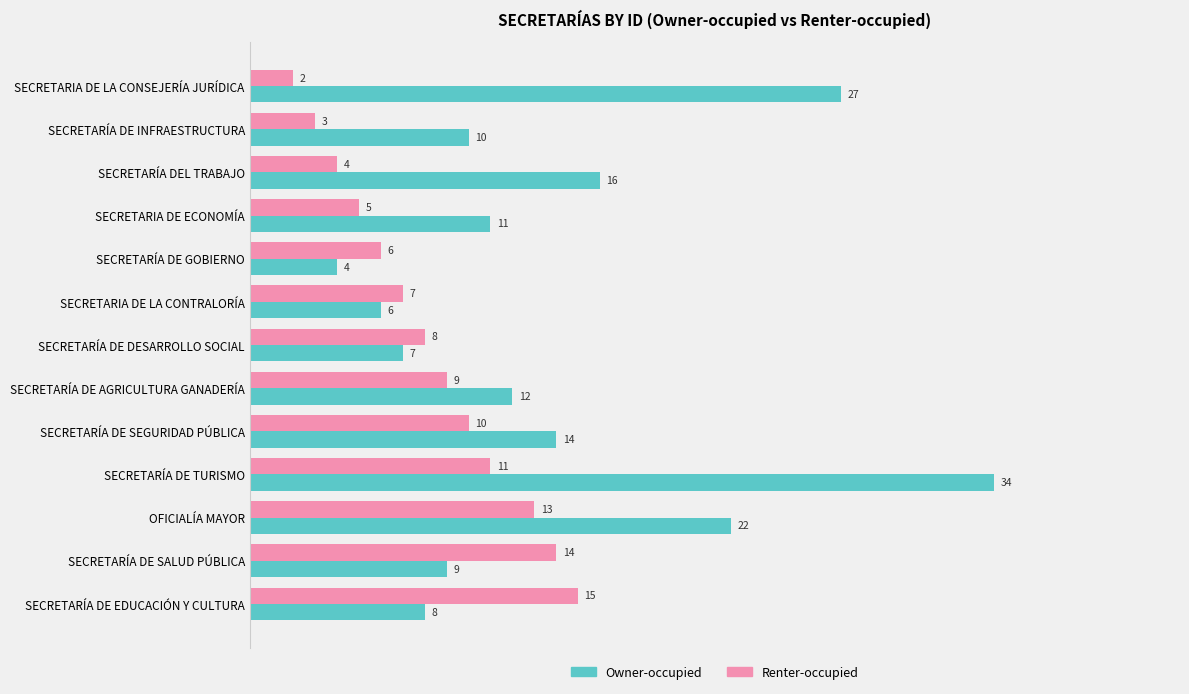

Where is Renter-occupied nearest to the value 8?

SECRETARÍA DE DESARROLLO SOCIAL